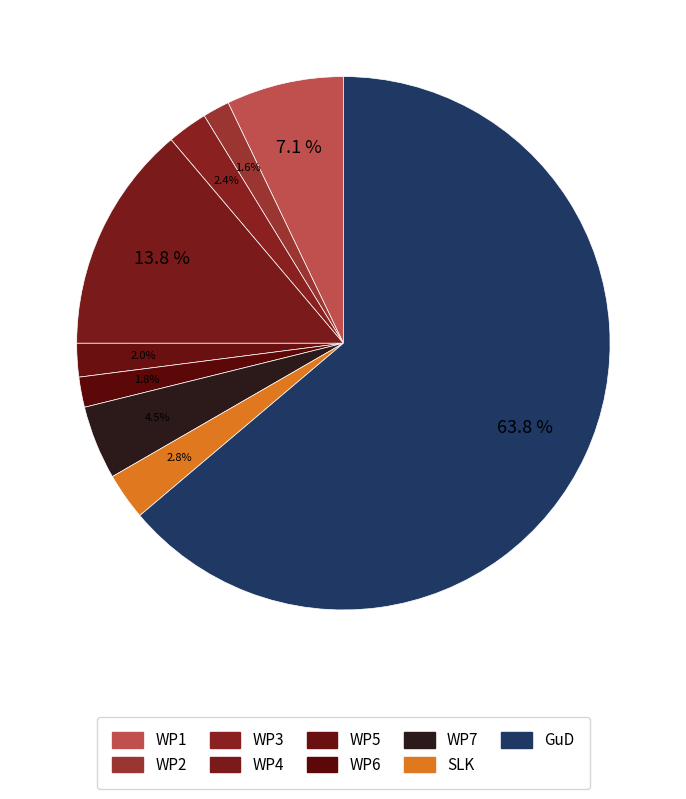

How many slices are in this pie chart?

9